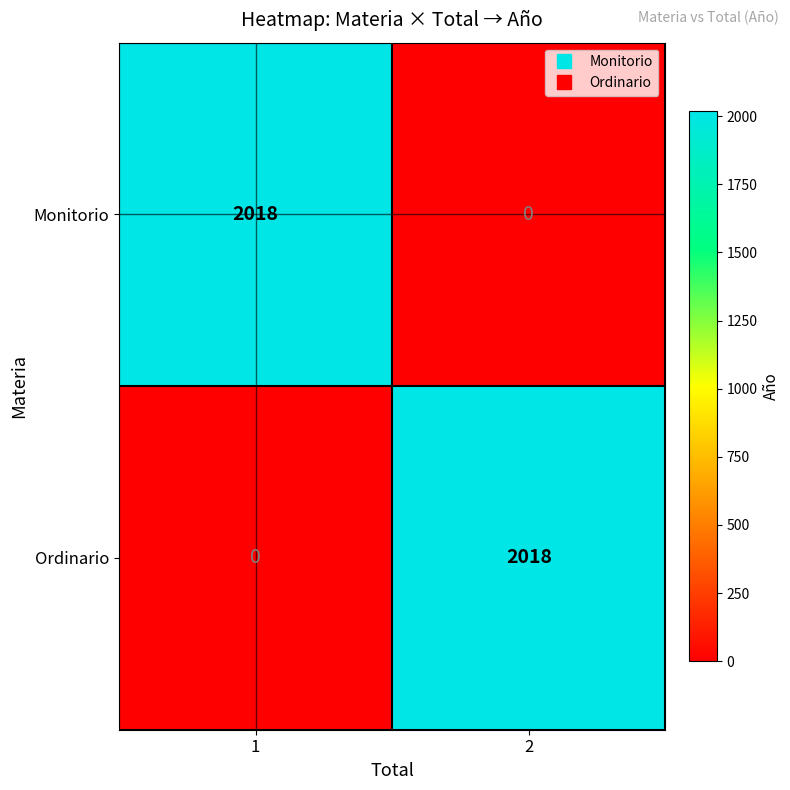

At 1, list the series in order from smallest to largest.

Ordinario, Monitorio